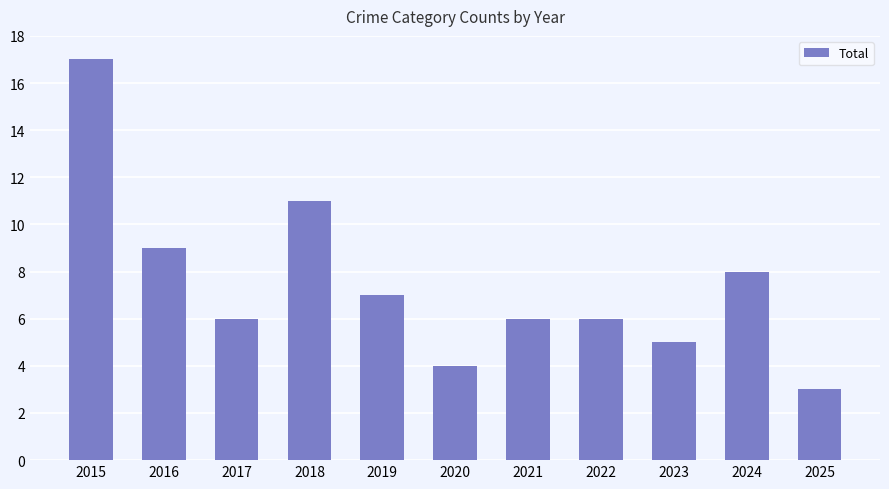

What is the ratio of the value at 2020 to the value at 2019?

0.6